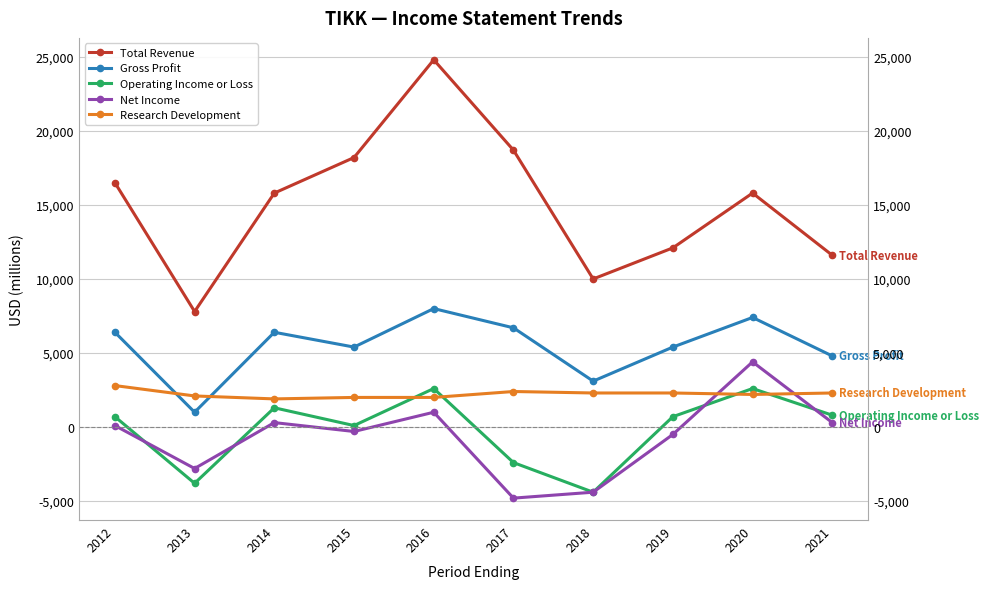

True or false: Operating Income or Loss and Gross Profit intersect in this chart.

False